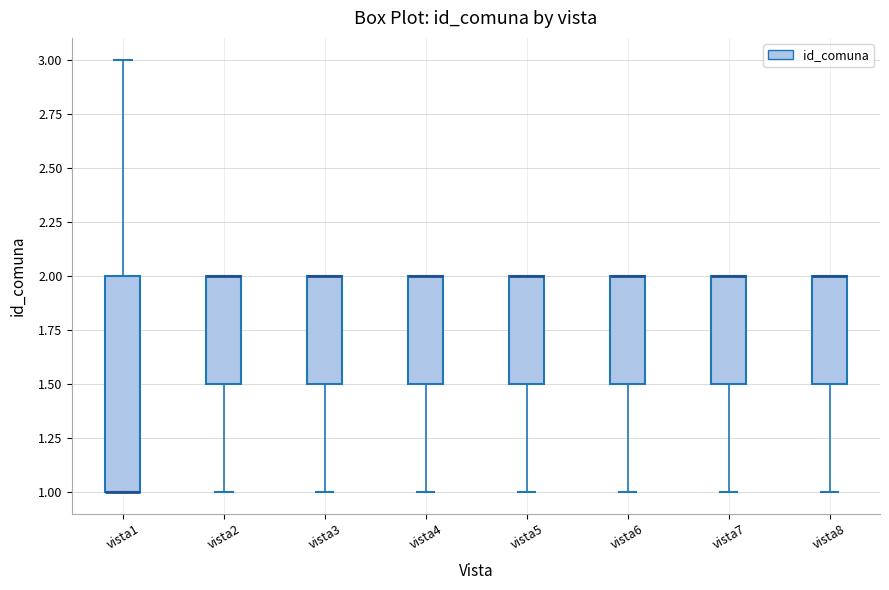

Where is the upper edge of the box for vista5 on the y-axis? The values are not printed on the chart, so give them approximately, as read against the axis.

2.0